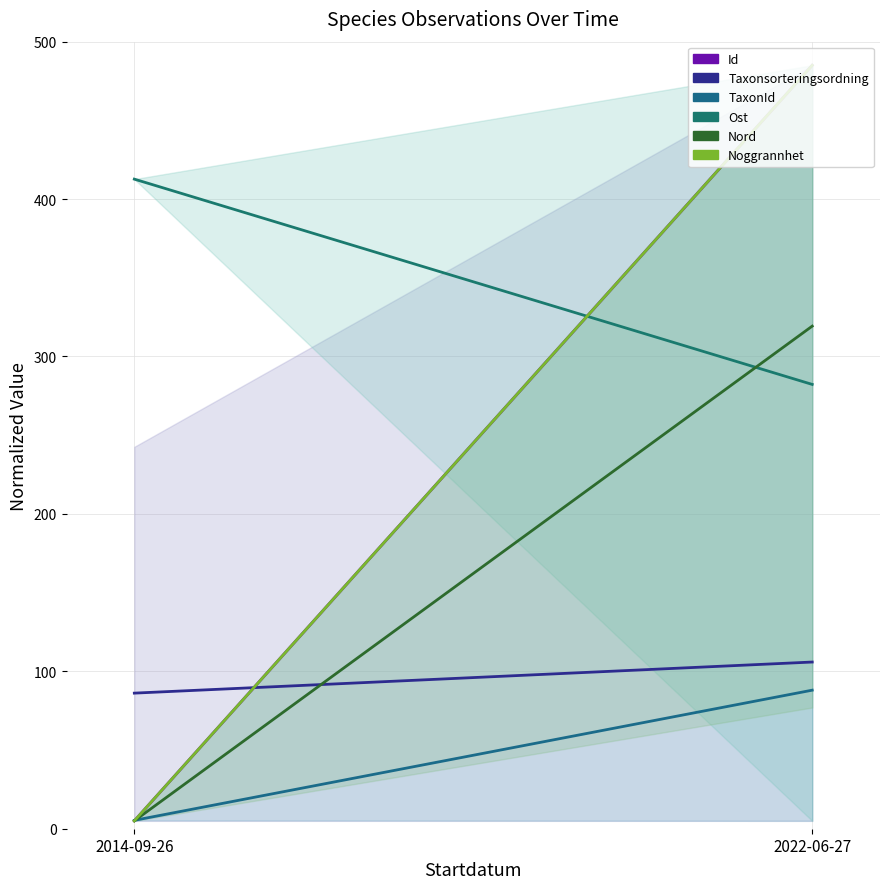

What is the label of the 1st point from the right?

2022-06-27